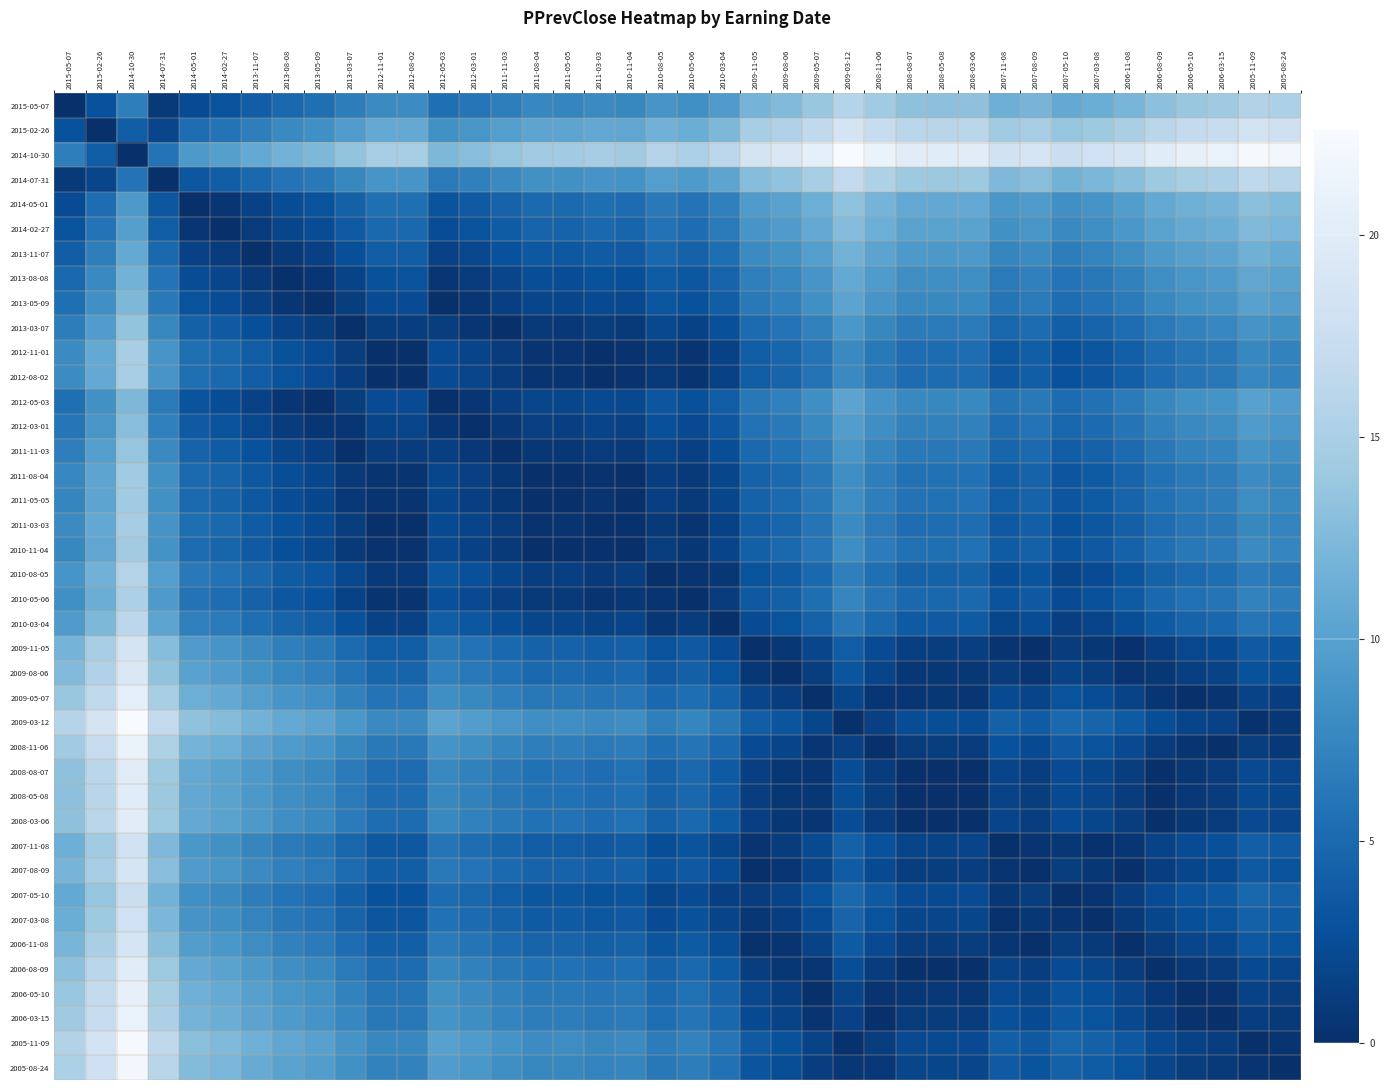

Reading left to right, transcribe all the data shown in this chart.

2015-05-07: 2015-05-07=0.0	2015-02-26=2.9	2014-10-30=6.8	2014-07-31=0.9	2014-05-01=2.4	2014-02-27=3.0	2013-11-07=4.0	2013-08-08=5.0	2013-05-09=5.5	2013-03-07=6.7	2012-11-01=7.9	2012-08-02=8.0	2012-05-03=5.5	2012-03-01=6.1	2011-11-03=6.9	2011-08-04=7.5	2011-05-05=7.5	2011-03-03=7.9	2010-11-04=7.7	2010-08-05=8.8	2010-05-06=8.4	2010-03-04=9.5	2009-11-05=11.9	2009-08-06=12.5	2009-05-07=13.8	2009-03-12=15.8	2008-11-06=14.3	2008-08-07=13.3	2008-05-08=13.2	2008-03-06=13.3	2007-11-08=11.5	2007-08-09=12.0	2007-05-10=10.8	2007-03-08=11.3	2006-11-08=12.1	2006-08-09=13.2	2006-05-10=13.9	2006-03-15=14.3	2005-11-09=15.5	2005-08-24=15.1
2015-02-26: 2015-05-07=2.9	2015-02-26=0.0	2014-10-30=3.9	2014-07-31=1.9	2014-05-01=5.3	2014-02-27=5.9	2013-11-07=6.9	2013-08-08=7.8	2013-05-09=8.4	2013-03-07=9.6	2012-11-01=10.8	2012-08-02=10.8	2012-05-03=8.4	2012-03-01=9.0	2011-11-03=9.7	2011-08-04=10.4	2011-05-05=10.4	2011-03-03=10.7	2010-11-04=10.5	2010-08-05=11.7	2010-05-06=11.2	2010-03-04=12.3	2009-11-05=14.8	2009-08-06=15.4	2009-05-07=16.7	2009-03-12=18.7	2008-11-06=17.2	2008-08-07=16.1	2008-05-08=16.1	2008-03-06=16.1	2007-11-08=14.3	2007-08-09=14.8	2007-05-10=13.7	2007-03-08=14.1	2006-11-08=14.9	2006-08-09=16.1	2006-05-10=16.8	2006-03-15=17.1	2005-11-09=18.4	2005-08-24=18.0
2014-10-30: 2015-05-07=6.8	2015-02-26=3.9	2014-10-30=0.0	2014-07-31=5.9	2014-05-01=9.3	2014-02-27=9.8	2013-11-07=10.8	2013-08-08=11.8	2013-05-09=12.3	2013-03-07=13.5	2012-11-01=14.8	2012-08-02=14.8	2012-05-03=12.4	2012-03-01=12.9	2011-11-03=13.7	2011-08-04=14.3	2011-05-05=14.3	2011-03-03=14.7	2010-11-04=14.5	2010-08-05=15.7	2010-05-06=15.2	2010-03-04=16.3	2009-11-05=18.7	2009-08-06=19.4	2009-05-07=20.6	2009-03-12=22.6	2008-11-06=21.2	2008-08-07=20.1	2008-05-08=20.0	2008-03-06=20.1	2007-11-08=18.3	2007-08-09=18.8	2007-05-10=17.6	2007-03-08=18.1	2006-11-08=18.9	2006-08-09=20.0	2006-05-10=20.7	2006-03-15=21.1	2005-11-09=22.3	2005-08-24=21.9
2014-07-31: 2015-05-07=0.9	2015-02-26=1.9	2014-10-30=5.9	2014-07-31=0.0	2014-05-01=3.4	2014-02-27=4.0	2013-11-07=5.0	2013-08-08=5.9	2013-05-09=6.4	2013-03-07=7.6	2012-11-01=8.9	2012-08-02=8.9	2012-05-03=6.5	2012-03-01=7.0	2011-11-03=7.8	2011-08-04=8.5	2011-05-05=8.4	2011-03-03=8.8	2010-11-04=8.6	2010-08-05=9.8	2010-05-06=9.3	2010-03-04=10.4	2009-11-05=12.8	2009-08-06=13.5	2009-05-07=14.7	2009-03-12=16.7	2008-11-06=15.3	2008-08-07=14.2	2008-05-08=14.1	2008-03-06=14.2	2007-11-08=12.4	2007-08-09=12.9	2007-05-10=11.7	2007-03-08=12.2	2006-11-08=13.0	2006-08-09=14.1	2006-05-10=14.9	2006-03-15=15.2	2005-11-09=16.5	2005-08-24=16.1
2014-05-01: 2015-05-07=2.4	2015-02-26=5.3	2014-10-30=9.3	2014-07-31=3.4	2014-05-01=0.0	2014-02-27=0.6	2013-11-07=1.6	2013-08-08=2.5	2013-05-09=3.1	2013-03-07=4.3	2012-11-01=5.5	2012-08-02=5.5	2012-05-03=3.1	2012-03-01=3.7	2011-11-03=4.4	2011-08-04=5.1	2011-05-05=5.1	2011-03-03=5.4	2010-11-04=5.2	2010-08-05=6.4	2010-05-06=5.9	2010-03-04=7.0	2009-11-05=9.5	2009-08-06=10.1	2009-05-07=11.4	2009-03-12=13.3	2008-11-06=11.9	2008-08-07=10.8	2008-05-08=10.7	2008-03-06=10.8	2007-11-08=9.0	2007-08-09=9.5	2007-05-10=8.4	2007-03-08=8.8	2006-11-08=9.6	2006-08-09=10.8	2006-05-10=11.5	2006-03-15=11.8	2005-11-09=13.1	2005-08-24=12.7
2014-02-27: 2015-05-07=3.0	2015-02-26=5.9	2014-10-30=9.8	2014-07-31=4.0	2014-05-01=0.6	2014-02-27=0.0	2013-11-07=1.0	2013-08-08=1.9	2013-05-09=2.5	2013-03-07=3.7	2012-11-01=4.9	2012-08-02=4.9	2012-05-03=2.5	2012-03-01=3.1	2011-11-03=3.9	2011-08-04=4.5	2011-05-05=4.5	2011-03-03=4.9	2010-11-04=4.6	2010-08-05=5.8	2010-05-06=5.3	2010-03-04=6.5	2009-11-05=8.9	2009-08-06=9.5	2009-05-07=10.8	2009-03-12=12.8	2008-11-06=11.3	2008-08-07=10.2	2008-05-08=10.2	2008-03-06=10.2	2007-11-08=8.4	2007-08-09=8.9	2007-05-10=7.8	2007-03-08=8.2	2006-11-08=9.1	2006-08-09=10.2	2006-05-10=10.9	2006-03-15=11.3	2005-11-09=12.5	2005-08-24=12.1
2013-11-07: 2015-05-07=4.0	2015-02-26=6.9	2014-10-30=10.8	2014-07-31=5.0	2014-05-01=1.6	2014-02-27=1.0	2013-11-07=0.0	2013-08-08=0.9	2013-05-09=1.5	2013-03-07=2.7	2012-11-01=3.9	2012-08-02=3.9	2012-05-03=1.5	2012-03-01=2.1	2011-11-03=2.9	2011-08-04=3.5	2011-05-05=3.5	2011-03-03=3.9	2010-11-04=3.6	2010-08-05=4.8	2010-05-06=4.3	2010-03-04=5.5	2009-11-05=7.9	2009-08-06=8.5	2009-05-07=9.8	2009-03-12=11.8	2008-11-06=10.3	2008-08-07=9.2	2008-05-08=9.2	2008-03-06=9.2	2007-11-08=7.4	2007-08-09=7.9	2007-05-10=6.8	2007-03-08=7.2	2006-11-08=8.1	2006-08-09=9.2	2006-05-10=9.9	2006-03-15=10.3	2005-11-09=11.5	2005-08-24=11.1
2013-08-08: 2015-05-07=5.0	2015-02-26=7.8	2014-10-30=11.8	2014-07-31=5.9	2014-05-01=2.5	2014-02-27=1.9	2013-11-07=0.9	2013-08-08=0.0	2013-05-09=0.5	2013-03-07=1.8	2012-11-01=3.0	2012-08-02=3.0	2012-05-03=0.6	2012-03-01=1.1	2011-11-03=1.9	2011-08-04=2.6	2011-05-05=2.5	2011-03-03=2.9	2010-11-04=2.7	2010-08-05=3.9	2010-05-06=3.4	2010-03-04=4.5	2009-11-05=6.9	2009-08-06=7.6	2009-05-07=8.9	2009-03-12=10.8	2008-11-06=9.4	2008-08-07=8.3	2008-05-08=8.2	2008-03-06=8.3	2007-11-08=6.5	2007-08-09=7.0	2007-05-10=5.9	2007-03-08=6.3	2006-11-08=7.1	2006-08-09=8.3	2006-05-10=9.0	2006-03-15=9.3	2005-11-09=10.6	2005-08-24=10.2
2013-05-09: 2015-05-07=5.5	2015-02-26=8.4	2014-10-30=12.3	2014-07-31=6.4	2014-05-01=3.1	2014-02-27=2.5	2013-11-07=1.5	2013-08-08=0.5	2013-05-09=0.0	2013-03-07=1.2	2012-11-01=2.4	2012-08-02=2.5	2012-05-03=0.0	2012-03-01=0.6	2011-11-03=1.4	2011-08-04=2.0	2011-05-05=2.0	2011-03-03=2.4	2010-11-04=2.2	2010-08-05=3.3	2010-05-06=2.8	2010-03-04=4.0	2009-11-05=6.4	2009-08-06=7.0	2009-05-07=8.3	2009-03-12=10.3	2008-11-06=8.8	2008-08-07=7.7	2008-05-08=7.7	2008-03-06=7.8	2007-11-08=6.0	2007-08-09=6.5	2007-05-10=5.3	2007-03-08=5.8	2006-11-08=6.6	2006-08-09=7.7	2006-05-10=8.4	2006-03-15=8.8	2005-11-09=10.0	2005-08-24=9.6
2013-03-07: 2015-05-07=6.7	2015-02-26=9.6	2014-10-30=13.5	2014-07-31=7.6	2014-05-01=4.3	2014-02-27=3.7	2013-11-07=2.7	2013-08-08=1.8	2013-05-09=1.2	2013-03-07=0.0	2012-11-01=1.2	2012-08-02=1.2	2012-05-03=1.2	2012-03-01=0.6	2011-11-03=0.2	2011-08-04=0.8	2011-05-05=0.8	2011-03-03=1.2	2010-11-04=1.0	2010-08-05=2.1	2010-05-06=1.6	2010-03-04=2.8	2009-11-05=5.2	2009-08-06=5.8	2009-05-07=7.1	2009-03-12=9.1	2008-11-06=7.6	2008-08-07=6.5	2008-05-08=6.5	2008-03-06=6.5	2007-11-08=4.8	2007-08-09=5.2	2007-05-10=4.1	2007-03-08=4.6	2006-11-08=5.4	2006-08-09=6.5	2006-05-10=7.2	2006-03-15=7.6	2005-11-09=8.8	2005-08-24=8.4
2012-11-01: 2015-05-07=7.9	2015-02-26=10.8	2014-10-30=14.8	2014-07-31=8.9	2014-05-01=5.5	2014-02-27=4.9	2013-11-07=3.9	2013-08-08=3.0	2013-05-09=2.4	2013-03-07=1.2	2012-11-01=0.0	2012-08-02=0.0	2012-05-03=2.4	2012-03-01=1.8	2011-11-03=1.1	2011-08-04=0.4	2011-05-05=0.4	2011-03-03=0.1	2010-11-04=0.3	2010-08-05=0.9	2010-05-06=0.4	2010-03-04=1.5	2009-11-05=4.0	2009-08-06=4.6	2009-05-07=5.9	2009-03-12=7.8	2008-11-06=6.4	2008-08-07=5.3	2008-05-08=5.2	2008-03-06=5.3	2007-11-08=3.5	2007-08-09=4.0	2007-05-10=2.9	2007-03-08=3.3	2006-11-08=4.1	2006-08-09=5.3	2006-05-10=6.0	2006-03-15=6.3	2005-11-09=7.6	2005-08-24=7.2
2012-08-02: 2015-05-07=8.0	2015-02-26=10.8	2014-10-30=14.8	2014-07-31=8.9	2014-05-01=5.5	2014-02-27=4.9	2013-11-07=3.9	2013-08-08=3.0	2013-05-09=2.5	2013-03-07=1.2	2012-11-01=0.0	2012-08-02=0.0	2012-05-03=2.4	2012-03-01=1.9	2011-11-03=1.1	2011-08-04=0.4	2011-05-05=0.5	2011-03-03=0.1	2010-11-04=0.3	2010-08-05=0.9	2010-05-06=0.4	2010-03-04=1.5	2009-11-05=3.9	2009-08-06=4.6	2009-05-07=5.9	2009-03-12=7.8	2008-11-06=6.4	2008-08-07=5.3	2008-05-08=5.2	2008-03-06=5.3	2007-11-08=3.5	2007-08-09=4.0	2007-05-10=2.9	2007-03-08=3.3	2006-11-08=4.1	2006-08-09=5.3	2006-05-10=6.0	2006-03-15=6.3	2005-11-09=7.6	2005-08-24=7.2
2012-05-03: 2015-05-07=5.5	2015-02-26=8.4	2014-10-30=12.4	2014-07-31=6.5	2014-05-01=3.1	2014-02-27=2.5	2013-11-07=1.5	2013-08-08=0.6	2013-05-09=0.0	2013-03-07=1.2	2012-11-01=2.4	2012-08-02=2.4	2012-05-03=0.0	2012-03-01=0.6	2011-11-03=1.3	2011-08-04=2.0	2011-05-05=2.0	2011-03-03=2.3	2010-11-04=2.1	2010-08-05=3.3	2010-05-06=2.8	2010-03-04=3.9	2009-11-05=6.4	2009-08-06=7.0	2009-05-07=8.3	2009-03-12=10.2	2008-11-06=8.8	2008-08-07=7.7	2008-05-08=7.6	2008-03-06=7.7	2007-11-08=5.9	2007-08-09=6.4	2007-05-10=5.3	2007-03-08=5.7	2006-11-08=6.5	2006-08-09=7.7	2006-05-10=8.4	2006-03-15=8.7	2005-11-09=10.0	2005-08-24=9.6
2012-03-01: 2015-05-07=6.1	2015-02-26=9.0	2014-10-30=12.9	2014-07-31=7.0	2014-05-01=3.7	2014-02-27=3.1	2013-11-07=2.1	2013-08-08=1.1	2013-05-09=0.6	2013-03-07=0.6	2012-11-01=1.8	2012-08-02=1.9	2012-05-03=0.6	2012-03-01=0.0	2011-11-03=0.8	2011-08-04=1.4	2011-05-05=1.4	2011-03-03=1.8	2010-11-04=1.6	2010-08-05=2.7	2010-05-06=2.2	2010-03-04=3.4	2009-11-05=5.8	2009-08-06=6.4	2009-05-07=7.7	2009-03-12=9.7	2008-11-06=8.2	2008-08-07=7.1	2008-05-08=7.1	2008-03-06=7.1	2007-11-08=5.4	2007-08-09=5.9	2007-05-10=4.7	2007-03-08=5.2	2006-11-08=6.0	2006-08-09=7.1	2006-05-10=7.8	2006-03-15=8.2	2005-11-09=9.4	2005-08-24=9.0
2011-11-03: 2015-05-07=6.9	2015-02-26=9.7	2014-10-30=13.7	2014-07-31=7.8	2014-05-01=4.4	2014-02-27=3.9	2013-11-07=2.9	2013-08-08=1.9	2013-05-09=1.4	2013-03-07=0.2	2012-11-01=1.1	2012-08-02=1.1	2012-05-03=1.3	2012-03-01=0.8	2011-11-03=0.0	2011-08-04=0.7	2011-05-05=0.6	2011-03-03=1.0	2010-11-04=0.8	2010-08-05=2.0	2010-05-06=1.5	2010-03-04=2.6	2009-11-05=5.0	2009-08-06=5.7	2009-05-07=6.9	2009-03-12=8.9	2008-11-06=7.5	2008-08-07=6.4	2008-05-08=6.3	2008-03-06=6.4	2007-11-08=4.6	2007-08-09=5.1	2007-05-10=3.9	2007-03-08=4.4	2006-11-08=5.2	2006-08-09=6.3	2006-05-10=7.1	2006-03-15=7.4	2005-11-09=8.7	2005-08-24=8.3
2011-08-04: 2015-05-07=7.5	2015-02-26=10.4	2014-10-30=14.3	2014-07-31=8.5	2014-05-01=5.1	2014-02-27=4.5	2013-11-07=3.5	2013-08-08=2.6	2013-05-09=2.0	2013-03-07=0.8	2012-11-01=0.4	2012-08-02=0.4	2012-05-03=2.0	2012-03-01=1.4	2011-11-03=0.7	2011-08-04=0.0	2011-05-05=0.0	2011-03-03=0.3	2010-11-04=0.1	2010-08-05=1.3	2010-05-06=0.8	2010-03-04=2.0	2009-11-05=4.4	2009-08-06=5.0	2009-05-07=6.3	2009-03-12=8.3	2008-11-06=6.8	2008-08-07=5.7	2008-05-08=5.7	2008-03-06=5.7	2007-11-08=3.9	2007-08-09=4.4	2007-05-10=3.3	2007-03-08=3.7	2006-11-08=4.5	2006-08-09=5.7	2006-05-10=6.4	2006-03-15=6.7	2005-11-09=8.0	2005-08-24=7.6
2011-05-05: 2015-05-07=7.5	2015-02-26=10.4	2014-10-30=14.3	2014-07-31=8.4	2014-05-01=5.1	2014-02-27=4.5	2013-11-07=3.5	2013-08-08=2.5	2013-05-09=2.0	2013-03-07=0.8	2012-11-01=0.4	2012-08-02=0.5	2012-05-03=2.0	2012-03-01=1.4	2011-11-03=0.6	2011-08-04=0.0	2011-05-05=0.0	2011-03-03=0.4	2010-11-04=0.2	2010-08-05=1.3	2010-05-06=0.9	2010-03-04=2.0	2009-11-05=4.4	2009-08-06=5.0	2009-05-07=6.3	2009-03-12=8.3	2008-11-06=6.8	2008-08-07=5.8	2008-05-08=5.7	2008-03-06=5.8	2007-11-08=4.0	2007-08-09=4.5	2007-05-10=3.3	2007-03-08=3.8	2006-11-08=4.6	2006-08-09=5.7	2006-05-10=6.4	2006-03-15=6.8	2005-11-09=8.0	2005-08-24=7.6
2011-03-03: 2015-05-07=7.9	2015-02-26=10.7	2014-10-30=14.7	2014-07-31=8.8	2014-05-01=5.4	2014-02-27=4.9	2013-11-07=3.9	2013-08-08=2.9	2013-05-09=2.4	2013-03-07=1.2	2012-11-01=0.1	2012-08-02=0.1	2012-05-03=2.3	2012-03-01=1.8	2011-11-03=1.0	2011-08-04=0.3	2011-05-05=0.4	2011-03-03=0.0	2010-11-04=0.2	2010-08-05=1.0	2010-05-06=0.5	2010-03-04=1.6	2009-11-05=4.0	2009-08-06=4.7	2009-05-07=5.9	2009-03-12=7.9	2008-11-06=6.5	2008-08-07=5.4	2008-05-08=5.3	2008-03-06=5.4	2007-11-08=3.6	2007-08-09=4.1	2007-05-10=2.9	2007-03-08=3.4	2006-11-08=4.2	2006-08-09=5.3	2006-05-10=6.1	2006-03-15=6.4	2005-11-09=7.7	2005-08-24=7.3
2010-11-04: 2015-05-07=7.7	2015-02-26=10.5	2014-10-30=14.5	2014-07-31=8.6	2014-05-01=5.2	2014-02-27=4.6	2013-11-07=3.6	2013-08-08=2.7	2013-05-09=2.2	2013-03-07=1.0	2012-11-01=0.3	2012-08-02=0.3	2012-05-03=2.1	2012-03-01=1.6	2011-11-03=0.8	2011-08-04=0.1	2011-05-05=0.2	2011-03-03=0.2	2010-11-04=0.0	2010-08-05=1.2	2010-05-06=0.7	2010-03-04=1.8	2009-11-05=4.2	2009-08-06=4.9	2009-05-07=6.1	2009-03-12=8.1	2008-11-06=6.7	2008-08-07=5.6	2008-05-08=5.5	2008-03-06=5.6	2007-11-08=3.8	2007-08-09=4.3	2007-05-10=3.1	2007-03-08=3.6	2006-11-08=4.4	2006-08-09=5.5	2006-05-10=6.3	2006-03-15=6.6	2005-11-09=7.9	2005-08-24=7.5
2010-08-05: 2015-05-07=8.8	2015-02-26=11.7	2014-10-30=15.7	2014-07-31=9.8	2014-05-01=6.4	2014-02-27=5.8	2013-11-07=4.8	2013-08-08=3.9	2013-05-09=3.3	2013-03-07=2.1	2012-11-01=0.9	2012-08-02=0.9	2012-05-03=3.3	2012-03-01=2.7	2011-11-03=2.0	2011-08-04=1.3	2011-05-05=1.3	2011-03-03=1.0	2010-11-04=1.2	2010-08-05=0.0	2010-05-06=0.5	2010-03-04=0.6	2009-11-05=3.1	2009-08-06=3.7	2009-05-07=5.0	2009-03-12=6.9	2008-11-06=5.5	2008-08-07=4.4	2008-05-08=4.3	2008-03-06=4.4	2007-11-08=2.6	2007-08-09=3.1	2007-05-10=2.0	2007-03-08=2.4	2006-11-08=3.2	2006-08-09=4.4	2006-05-10=5.1	2006-03-15=5.4	2005-11-09=6.7	2005-08-24=6.3
2010-05-06: 2015-05-07=8.4	2015-02-26=11.2	2014-10-30=15.2	2014-07-31=9.3	2014-05-01=5.9	2014-02-27=5.3	2013-11-07=4.3	2013-08-08=3.4	2013-05-09=2.8	2013-03-07=1.6	2012-11-01=0.4	2012-08-02=0.4	2012-05-03=2.8	2012-03-01=2.2	2011-11-03=1.5	2011-08-04=0.8	2011-05-05=0.9	2011-03-03=0.5	2010-11-04=0.7	2010-08-05=0.5	2010-05-06=0.0	2010-03-04=1.1	2009-11-05=3.5	2009-08-06=4.2	2009-05-07=5.5	2009-03-12=7.4	2008-11-06=6.0	2008-08-07=4.9	2008-05-08=4.8	2008-03-06=4.9	2007-11-08=3.1	2007-08-09=3.6	2007-05-10=2.5	2007-03-08=2.9	2006-11-08=3.7	2006-08-09=4.9	2006-05-10=5.6	2006-03-15=5.9	2005-11-09=7.2	2005-08-24=6.8
2010-03-04: 2015-05-07=9.5	2015-02-26=12.3	2014-10-30=16.3	2014-07-31=10.4	2014-05-01=7.0	2014-02-27=6.5	2013-11-07=5.5	2013-08-08=4.5	2013-05-09=4.0	2013-03-07=2.8	2012-11-01=1.5	2012-08-02=1.5	2012-05-03=3.9	2012-03-01=3.4	2011-11-03=2.6	2011-08-04=2.0	2011-05-05=2.0	2011-03-03=1.6	2010-11-04=1.8	2010-08-05=0.6	2010-05-06=1.1	2010-03-04=0.0	2009-11-05=2.4	2009-08-06=3.1	2009-05-07=4.3	2009-03-12=6.3	2008-11-06=4.9	2008-08-07=3.8	2008-05-08=3.7	2008-03-06=3.8	2007-11-08=2.0	2007-08-09=2.5	2007-05-10=1.3	2007-03-08=1.8	2006-11-08=2.6	2006-08-09=3.7	2006-05-10=4.5	2006-03-15=4.8	2005-11-09=6.1	2005-08-24=5.7
2009-11-05: 2015-05-07=11.9	2015-02-26=14.8	2014-10-30=18.7	2014-07-31=12.8	2014-05-01=9.5	2014-02-27=8.9	2013-11-07=7.9	2013-08-08=6.9	2013-05-09=6.4	2013-03-07=5.2	2012-11-01=4.0	2012-08-02=3.9	2012-05-03=6.4	2012-03-01=5.8	2011-11-03=5.0	2011-08-04=4.4	2011-05-05=4.4	2011-03-03=4.0	2010-11-04=4.2	2010-08-05=3.1	2010-05-06=3.5	2010-03-04=2.4	2009-11-05=0.0	2009-08-06=0.7	2009-05-07=1.9	2009-03-12=3.9	2008-11-06=2.4	2008-08-07=1.4	2008-05-08=1.3	2008-03-06=1.4	2007-11-08=0.4	2007-08-09=0.1	2007-05-10=1.1	2007-03-08=0.6	2006-11-08=0.2	2006-08-09=1.3	2006-05-10=2.0	2006-03-15=2.4	2005-11-09=3.6	2005-08-24=3.2
2009-08-06: 2015-05-07=12.5	2015-02-26=15.4	2014-10-30=19.4	2014-07-31=13.5	2014-05-01=10.1	2014-02-27=9.5	2013-11-07=8.5	2013-08-08=7.6	2013-05-09=7.0	2013-03-07=5.8	2012-11-01=4.6	2012-08-02=4.6	2012-05-03=7.0	2012-03-01=6.4	2011-11-03=5.7	2011-08-04=5.0	2011-05-05=5.0	2011-03-03=4.7	2010-11-04=4.9	2010-08-05=3.7	2010-05-06=4.2	2010-03-04=3.1	2009-11-05=0.7	2009-08-06=0.0	2009-05-07=1.3	2009-03-12=3.2	2008-11-06=1.8	2008-08-07=0.7	2008-05-08=0.6	2008-03-06=0.7	2007-11-08=1.1	2007-08-09=0.6	2007-05-10=1.7	2007-03-08=1.3	2006-11-08=0.5	2006-08-09=0.7	2006-05-10=1.4	2006-03-15=1.7	2005-11-09=3.0	2005-08-24=2.6
2009-05-07: 2015-05-07=13.8	2015-02-26=16.7	2014-10-30=20.6	2014-07-31=14.7	2014-05-01=11.4	2014-02-27=10.8	2013-11-07=9.8	2013-08-08=8.9	2013-05-09=8.3	2013-03-07=7.1	2012-11-01=5.9	2012-08-02=5.9	2012-05-03=8.3	2012-03-01=7.7	2011-11-03=6.9	2011-08-04=6.3	2011-05-05=6.3	2011-03-03=5.9	2010-11-04=6.1	2010-08-05=5.0	2010-05-06=5.5	2010-03-04=4.3	2009-11-05=1.9	2009-08-06=1.3	2009-05-07=0.0	2009-03-12=2.0	2008-11-06=0.5	2008-08-07=0.6	2008-05-08=0.6	2008-03-06=0.6	2007-11-08=2.4	2007-08-09=1.9	2007-05-10=3.0	2007-03-08=2.5	2006-11-08=1.7	2006-08-09=0.6	2006-05-10=0.1	2006-03-15=0.5	2005-11-09=1.7	2005-08-24=1.3
2009-03-12: 2015-05-07=15.8	2015-02-26=18.7	2014-10-30=22.6	2014-07-31=16.7	2014-05-01=13.3	2014-02-27=12.8	2013-11-07=11.8	2013-08-08=10.8	2013-05-09=10.3	2013-03-07=9.1	2012-11-01=7.8	2012-08-02=7.8	2012-05-03=10.2	2012-03-01=9.7	2011-11-03=8.9	2011-08-04=8.3	2011-05-05=8.3	2011-03-03=7.9	2010-11-04=8.1	2010-08-05=6.9	2010-05-06=7.4	2010-03-04=6.3	2009-11-05=3.9	2009-08-06=3.2	2009-05-07=2.0	2009-03-12=0.0	2008-11-06=1.4	2008-08-07=2.5	2008-05-08=2.6	2008-03-06=2.5	2007-11-08=4.3	2007-08-09=3.8	2007-05-10=5.0	2007-03-08=4.5	2006-11-08=3.7	2006-08-09=2.6	2006-05-10=1.9	2006-03-15=1.5	2005-11-09=0.3	2005-08-24=0.7
2008-11-06: 2015-05-07=14.3	2015-02-26=17.2	2014-10-30=21.2	2014-07-31=15.3	2014-05-01=11.9	2014-02-27=11.3	2013-11-07=10.3	2013-08-08=9.4	2013-05-09=8.8	2013-03-07=7.6	2012-11-01=6.4	2012-08-02=6.4	2012-05-03=8.8	2012-03-01=8.2	2011-11-03=7.5	2011-08-04=6.8	2011-05-05=6.8	2011-03-03=6.5	2010-11-04=6.7	2010-08-05=5.5	2010-05-06=6.0	2010-03-04=4.9	2009-11-05=2.4	2009-08-06=1.8	2009-05-07=0.5	2009-03-12=1.4	2008-11-06=0.0	2008-08-07=1.1	2008-05-08=1.2	2008-03-06=1.1	2007-11-08=2.9	2007-08-09=2.4	2007-05-10=3.5	2007-03-08=3.1	2006-11-08=2.3	2006-08-09=1.1	2006-05-10=0.4	2006-03-15=0.1	2005-11-09=1.2	2005-08-24=0.8
2008-08-07: 2015-05-07=13.3	2015-02-26=16.1	2014-10-30=20.1	2014-07-31=14.2	2014-05-01=10.8	2014-02-27=10.2	2013-11-07=9.2	2013-08-08=8.3	2013-05-09=7.7	2013-03-07=6.5	2012-11-01=5.3	2012-08-02=5.3	2012-05-03=7.7	2012-03-01=7.1	2011-11-03=6.4	2011-08-04=5.7	2011-05-05=5.8	2011-03-03=5.4	2010-11-04=5.6	2010-08-05=4.4	2010-05-06=4.9	2010-03-04=3.8	2009-11-05=1.4	2009-08-06=0.7	2009-05-07=0.6	2009-03-12=2.5	2008-11-06=1.1	2008-08-07=0.0	2008-05-08=0.1	2008-03-06=0.0	2007-11-08=1.8	2007-08-09=1.3	2007-05-10=2.4	2007-03-08=2.0	2006-11-08=1.2	2006-08-09=0.0	2006-05-10=0.7	2006-03-15=1.0	2005-11-09=2.3	2005-08-24=1.9
2008-05-08: 2015-05-07=13.2	2015-02-26=16.1	2014-10-30=20.0	2014-07-31=14.1	2014-05-01=10.7	2014-02-27=10.2	2013-11-07=9.2	2013-08-08=8.2	2013-05-09=7.7	2013-03-07=6.5	2012-11-01=5.2	2012-08-02=5.2	2012-05-03=7.6	2012-03-01=7.1	2011-11-03=6.3	2011-08-04=5.7	2011-05-05=5.7	2011-03-03=5.3	2010-11-04=5.5	2010-08-05=4.3	2010-05-06=4.8	2010-03-04=3.7	2009-11-05=1.3	2009-08-06=0.6	2009-05-07=0.6	2009-03-12=2.6	2008-11-06=1.2	2008-08-07=0.1	2008-05-08=0.0	2008-03-06=0.1	2007-11-08=1.7	2007-08-09=1.2	2007-05-10=2.4	2007-03-08=1.9	2006-11-08=1.1	2006-08-09=0.0	2006-05-10=0.7	2006-03-15=1.1	2005-11-09=2.3	2005-08-24=1.9
2008-03-06: 2015-05-07=13.3	2015-02-26=16.1	2014-10-30=20.1	2014-07-31=14.2	2014-05-01=10.8	2014-02-27=10.2	2013-11-07=9.2	2013-08-08=8.3	2013-05-09=7.8	2013-03-07=6.5	2012-11-01=5.3	2012-08-02=5.3	2012-05-03=7.7	2012-03-01=7.1	2011-11-03=6.4	2011-08-04=5.7	2011-05-05=5.8	2011-03-03=5.4	2010-11-04=5.6	2010-08-05=4.4	2010-05-06=4.9	2010-03-04=3.8	2009-11-05=1.4	2009-08-06=0.7	2009-05-07=0.6	2009-03-12=2.5	2008-11-06=1.1	2008-08-07=0.0	2008-05-08=0.1	2008-03-06=0.0	2007-11-08=1.8	2007-08-09=1.3	2007-05-10=2.4	2007-03-08=2.0	2006-11-08=1.2	2006-08-09=0.0	2006-05-10=0.7	2006-03-15=1.0	2005-11-09=2.3	2005-08-24=1.9
2007-11-08: 2015-05-07=11.5	2015-02-26=14.3	2014-10-30=18.3	2014-07-31=12.4	2014-05-01=9.0	2014-02-27=8.4	2013-11-07=7.4	2013-08-08=6.5	2013-05-09=6.0	2013-03-07=4.8	2012-11-01=3.5	2012-08-02=3.5	2012-05-03=5.9	2012-03-01=5.4	2011-11-03=4.6	2011-08-04=3.9	2011-05-05=4.0	2011-03-03=3.6	2010-11-04=3.8	2010-08-05=2.6	2010-05-06=3.1	2010-03-04=2.0	2009-11-05=0.4	2009-08-06=1.1	2009-05-07=2.4	2009-03-12=4.3	2008-11-06=2.9	2008-08-07=1.8	2008-05-08=1.7	2008-03-06=1.8	2007-11-08=0.0	2007-08-09=0.5	2007-05-10=0.7	2007-03-08=0.2	2006-11-08=0.6	2006-08-09=1.7	2006-05-10=2.5	2006-03-15=2.8	2005-11-09=4.1	2005-08-24=3.7
2007-08-09: 2015-05-07=12.0	2015-02-26=14.8	2014-10-30=18.8	2014-07-31=12.9	2014-05-01=9.5	2014-02-27=8.9	2013-11-07=7.9	2013-08-08=7.0	2013-05-09=6.5	2013-03-07=5.2	2012-11-01=4.0	2012-08-02=4.0	2012-05-03=6.4	2012-03-01=5.9	2011-11-03=5.1	2011-08-04=4.4	2011-05-05=4.5	2011-03-03=4.1	2010-11-04=4.3	2010-08-05=3.1	2010-05-06=3.6	2010-03-04=2.5	2009-11-05=0.1	2009-08-06=0.6	2009-05-07=1.9	2009-03-12=3.8	2008-11-06=2.4	2008-08-07=1.3	2008-05-08=1.2	2008-03-06=1.3	2007-11-08=0.5	2007-08-09=0.0	2007-05-10=1.2	2007-03-08=0.7	2006-11-08=0.1	2006-08-09=1.3	2006-05-10=2.0	2006-03-15=2.3	2005-11-09=3.6	2005-08-24=3.2
2007-05-10: 2015-05-07=10.8	2015-02-26=13.7	2014-10-30=17.6	2014-07-31=11.7	2014-05-01=8.4	2014-02-27=7.8	2013-11-07=6.8	2013-08-08=5.9	2013-05-09=5.3	2013-03-07=4.1	2012-11-01=2.9	2012-08-02=2.9	2012-05-03=5.3	2012-03-01=4.7	2011-11-03=3.9	2011-08-04=3.3	2011-05-05=3.3	2011-03-03=2.9	2010-11-04=3.1	2010-08-05=2.0	2010-05-06=2.5	2010-03-04=1.3	2009-11-05=1.1	2009-08-06=1.7	2009-05-07=3.0	2009-03-12=5.0	2008-11-06=3.5	2008-08-07=2.4	2008-05-08=2.4	2008-03-06=2.4	2007-11-08=0.7	2007-08-09=1.2	2007-05-10=0.0	2007-03-08=0.5	2006-11-08=1.3	2006-08-09=2.4	2006-05-10=3.1	2006-03-15=3.5	2005-11-09=4.7	2005-08-24=4.3
2007-03-08: 2015-05-07=11.3	2015-02-26=14.1	2014-10-30=18.1	2014-07-31=12.2	2014-05-01=8.8	2014-02-27=8.2	2013-11-07=7.2	2013-08-08=6.3	2013-05-09=5.8	2013-03-07=4.6	2012-11-01=3.3	2012-08-02=3.3	2012-05-03=5.7	2012-03-01=5.2	2011-11-03=4.4	2011-08-04=3.7	2011-05-05=3.8	2011-03-03=3.4	2010-11-04=3.6	2010-08-05=2.4	2010-05-06=2.9	2010-03-04=1.8	2009-11-05=0.6	2009-08-06=1.3	2009-05-07=2.5	2009-03-12=4.5	2008-11-06=3.1	2008-08-07=2.0	2008-05-08=1.9	2008-03-06=2.0	2007-11-08=0.2	2007-08-09=0.7	2007-05-10=0.5	2007-03-08=0.0	2006-11-08=0.8	2006-08-09=1.9	2006-05-10=2.7	2006-03-15=3.0	2005-11-09=4.3	2005-08-24=3.9
2006-11-08: 2015-05-07=12.1	2015-02-26=14.9	2014-10-30=18.9	2014-07-31=13.0	2014-05-01=9.6	2014-02-27=9.1	2013-11-07=8.1	2013-08-08=7.1	2013-05-09=6.6	2013-03-07=5.4	2012-11-01=4.1	2012-08-02=4.1	2012-05-03=6.5	2012-03-01=6.0	2011-11-03=5.2	2011-08-04=4.5	2011-05-05=4.6	2011-03-03=4.2	2010-11-04=4.4	2010-08-05=3.2	2010-05-06=3.7	2010-03-04=2.6	2009-11-05=0.2	2009-08-06=0.5	2009-05-07=1.7	2009-03-12=3.7	2008-11-06=2.3	2008-08-07=1.2	2008-05-08=1.1	2008-03-06=1.2	2007-11-08=0.6	2007-08-09=0.1	2007-05-10=1.3	2007-03-08=0.8	2006-11-08=0.0	2006-08-09=1.1	2006-05-10=1.9	2006-03-15=2.2	2005-11-09=3.5	2005-08-24=3.1
2006-08-09: 2015-05-07=13.2	2015-02-26=16.1	2014-10-30=20.0	2014-07-31=14.1	2014-05-01=10.8	2014-02-27=10.2	2013-11-07=9.2	2013-08-08=8.3	2013-05-09=7.7	2013-03-07=6.5	2012-11-01=5.3	2012-08-02=5.3	2012-05-03=7.7	2012-03-01=7.1	2011-11-03=6.3	2011-08-04=5.7	2011-05-05=5.7	2011-03-03=5.3	2010-11-04=5.5	2010-08-05=4.4	2010-05-06=4.9	2010-03-04=3.7	2009-11-05=1.3	2009-08-06=0.7	2009-05-07=0.6	2009-03-12=2.6	2008-11-06=1.1	2008-08-07=0.0	2008-05-08=0.0	2008-03-06=0.0	2007-11-08=1.7	2007-08-09=1.3	2007-05-10=2.4	2007-03-08=1.9	2006-11-08=1.1	2006-08-09=0.0	2006-05-10=0.7	2006-03-15=1.1	2005-11-09=2.3	2005-08-24=1.9
2006-05-10: 2015-05-07=13.9	2015-02-26=16.8	2014-10-30=20.7	2014-07-31=14.9	2014-05-01=11.5	2014-02-27=10.9	2013-11-07=9.9	2013-08-08=9.0	2013-05-09=8.4	2013-03-07=7.2	2012-11-01=6.0	2012-08-02=6.0	2012-05-03=8.4	2012-03-01=7.8	2011-11-03=7.1	2011-08-04=6.4	2011-05-05=6.4	2011-03-03=6.1	2010-11-04=6.3	2010-08-05=5.1	2010-05-06=5.6	2010-03-04=4.5	2009-11-05=2.0	2009-08-06=1.4	2009-05-07=0.1	2009-03-12=1.9	2008-11-06=0.4	2008-08-07=0.7	2008-05-08=0.7	2008-03-06=0.7	2007-11-08=2.5	2007-08-09=2.0	2007-05-10=3.1	2007-03-08=2.7	2006-11-08=1.9	2006-08-09=0.7	2006-05-10=0.0	2006-03-15=0.3	2005-11-09=1.6	2005-08-24=1.2
2006-03-15: 2015-05-07=14.3	2015-02-26=17.1	2014-10-30=21.1	2014-07-31=15.2	2014-05-01=11.8	2014-02-27=11.3	2013-11-07=10.3	2013-08-08=9.3	2013-05-09=8.8	2013-03-07=7.6	2012-11-01=6.3	2012-08-02=6.3	2012-05-03=8.7	2012-03-01=8.2	2011-11-03=7.4	2011-08-04=6.7	2011-05-05=6.8	2011-03-03=6.4	2010-11-04=6.6	2010-08-05=5.4	2010-05-06=5.9	2010-03-04=4.8	2009-11-05=2.4	2009-08-06=1.7	2009-05-07=0.5	2009-03-12=1.5	2008-11-06=0.1	2008-08-07=1.0	2008-05-08=1.1	2008-03-06=1.0	2007-11-08=2.8	2007-08-09=2.3	2007-05-10=3.5	2007-03-08=3.0	2006-11-08=2.2	2006-08-09=1.1	2006-05-10=0.3	2006-03-15=0.0	2005-11-09=1.3	2005-08-24=0.9
2005-11-09: 2015-05-07=15.5	2015-02-26=18.4	2014-10-30=22.3	2014-07-31=16.5	2014-05-01=13.1	2014-02-27=12.5	2013-11-07=11.5	2013-08-08=10.6	2013-05-09=10.0	2013-03-07=8.8	2012-11-01=7.6	2012-08-02=7.6	2012-05-03=10.0	2012-03-01=9.4	2011-11-03=8.7	2011-08-04=8.0	2011-05-05=8.0	2011-03-03=7.7	2010-11-04=7.9	2010-08-05=6.7	2010-05-06=7.2	2010-03-04=6.1	2009-11-05=3.6	2009-08-06=3.0	2009-05-07=1.7	2009-03-12=0.3	2008-11-06=1.2	2008-08-07=2.3	2008-05-08=2.3	2008-03-06=2.3	2007-11-08=4.1	2007-08-09=3.6	2007-05-10=4.7	2007-03-08=4.3	2006-11-08=3.5	2006-08-09=2.3	2006-05-10=1.6	2006-03-15=1.3	2005-11-09=0.0	2005-08-24=0.4
2005-08-24: 2015-05-07=15.1	2015-02-26=18.0	2014-10-30=21.9	2014-07-31=16.1	2014-05-01=12.7	2014-02-27=12.1	2013-11-07=11.1	2013-08-08=10.2	2013-05-09=9.6	2013-03-07=8.4	2012-11-01=7.2	2012-08-02=7.2	2012-05-03=9.6	2012-03-01=9.0	2011-11-03=8.3	2011-08-04=7.6	2011-05-05=7.6	2011-03-03=7.3	2010-11-04=7.5	2010-08-05=6.3	2010-05-06=6.8	2010-03-04=5.7	2009-11-05=3.2	2009-08-06=2.6	2009-05-07=1.3	2009-03-12=0.7	2008-11-06=0.8	2008-08-07=1.9	2008-05-08=1.9	2008-03-06=1.9	2007-11-08=3.7	2007-08-09=3.2	2007-05-10=4.3	2007-03-08=3.9	2006-11-08=3.1	2006-08-09=1.9	2006-05-10=1.2	2006-03-15=0.9	2005-11-09=0.4	2005-08-24=0.0